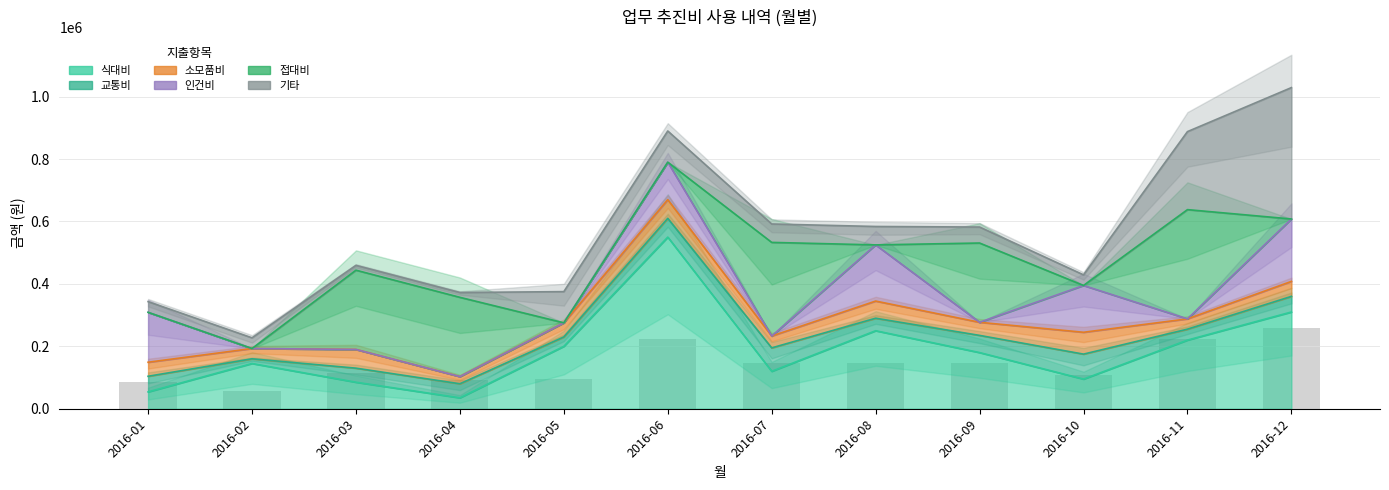

What is the value of the 식대비 bar at the 1st from the left?

54000